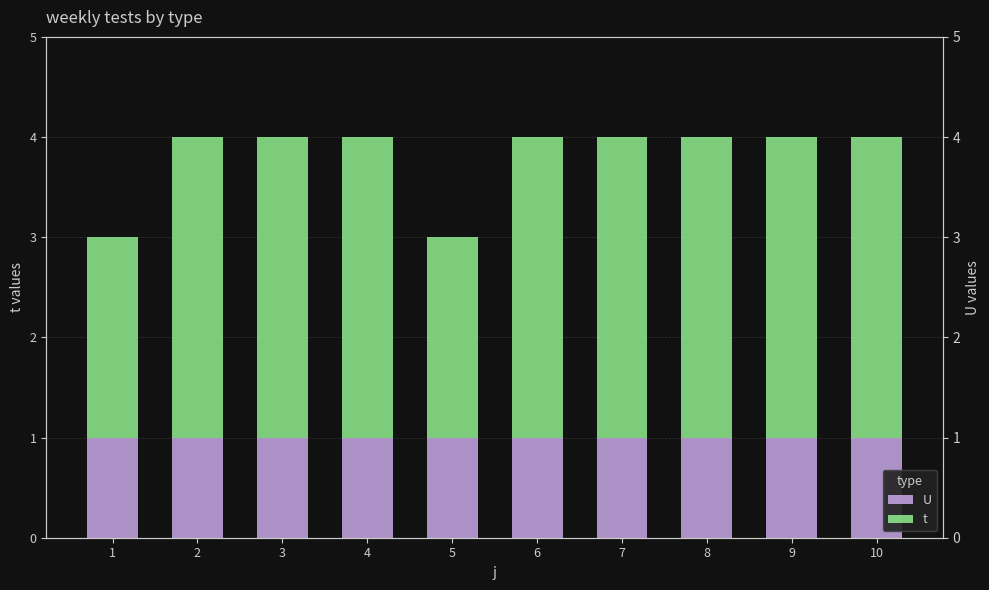

Which series changed the most between 1 and 4?

t